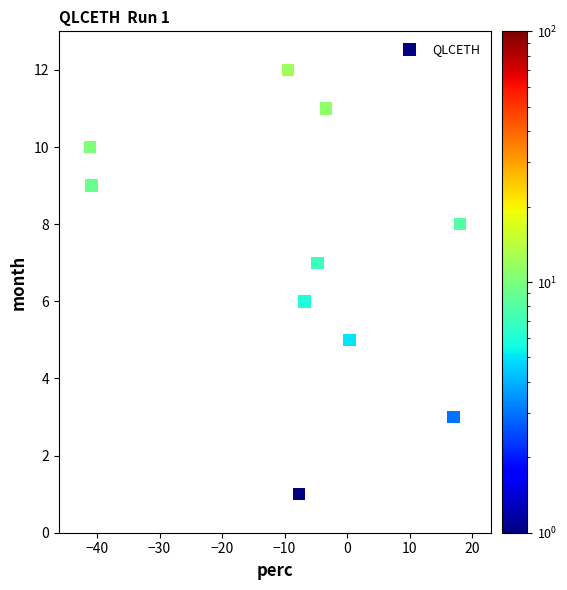

What is the average Y value?

7